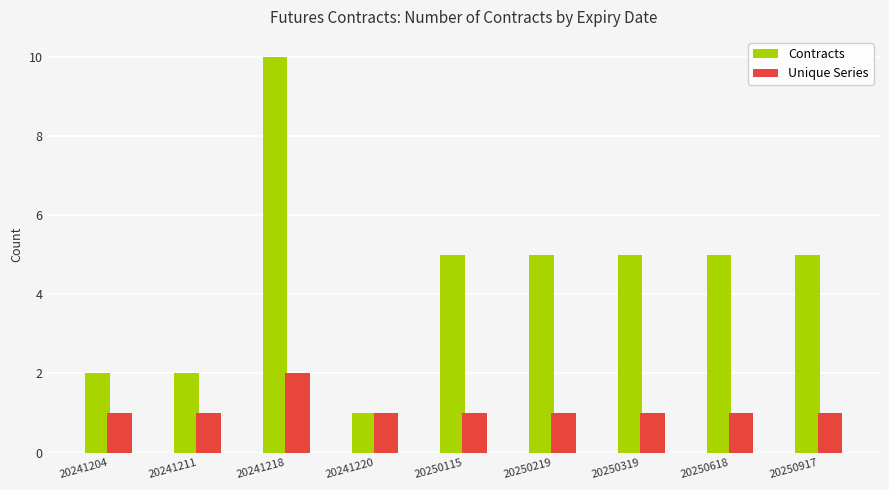

What is the value of the Contracts bar at the 2nd from the left?

2